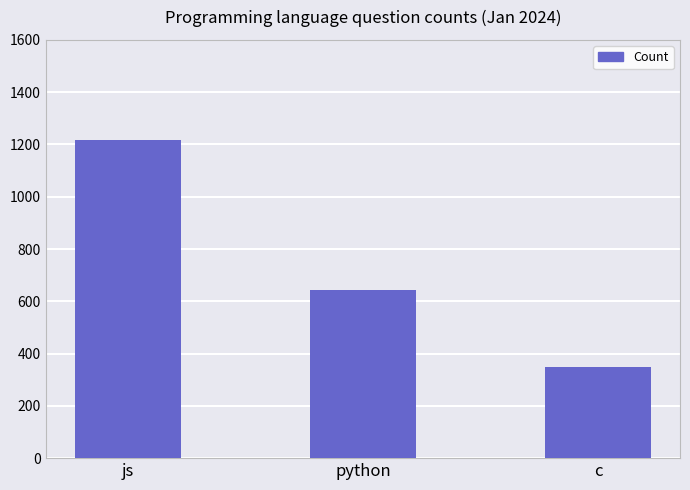

What is the difference between the values at js and c?

870